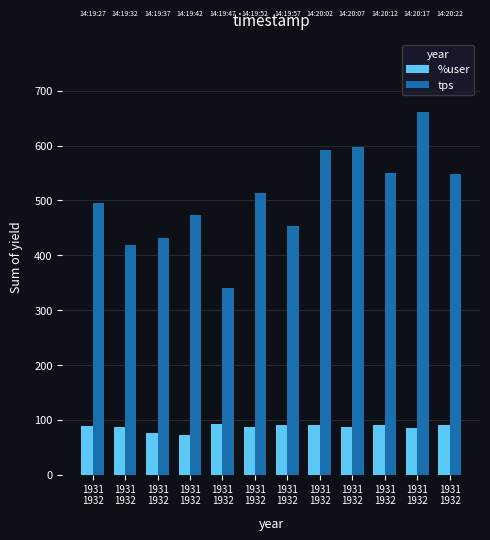

True or false: tps has a value of 681.9 at 1931
1932.

False